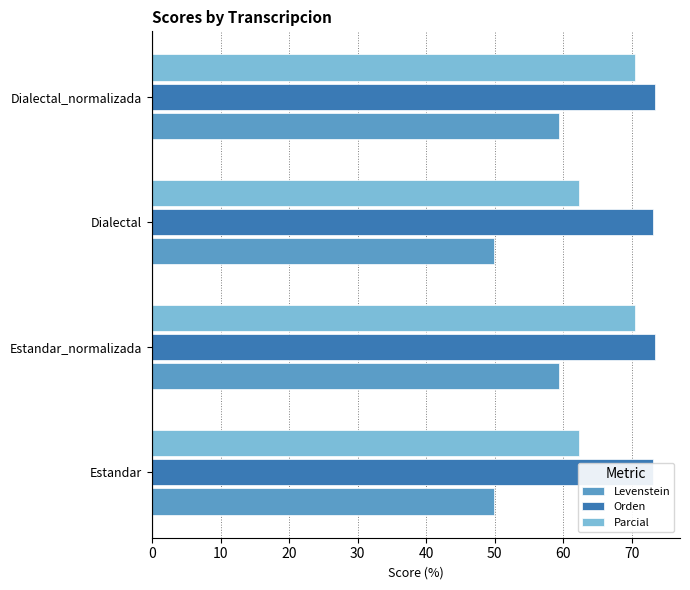

Between Estandar and Dialectal, which series saw the biggest shift?

Levenstein